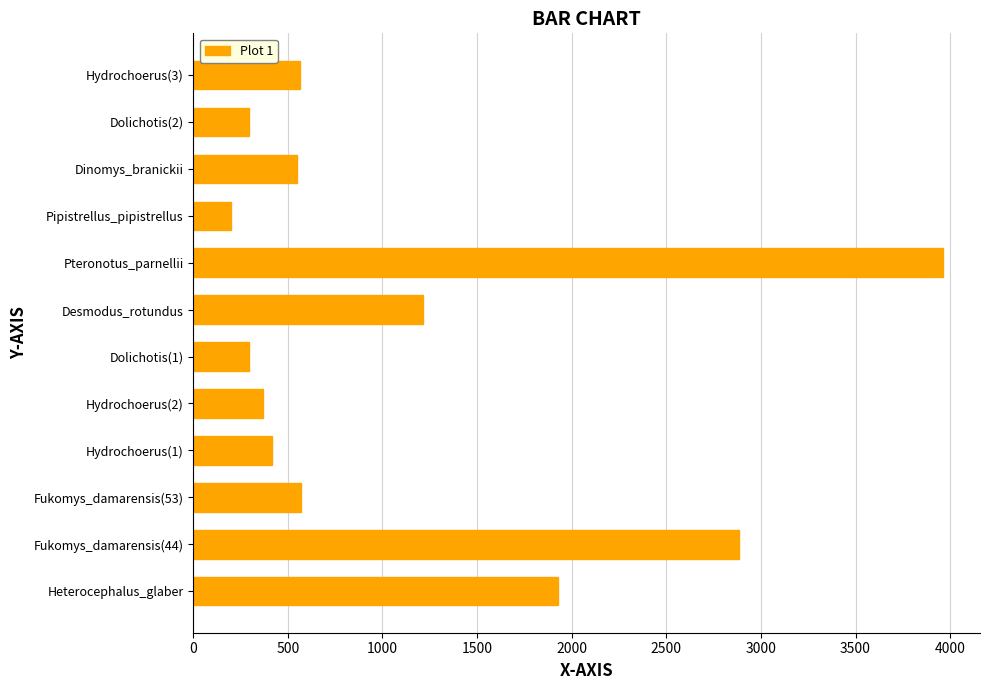

How many data points does each series have?

12